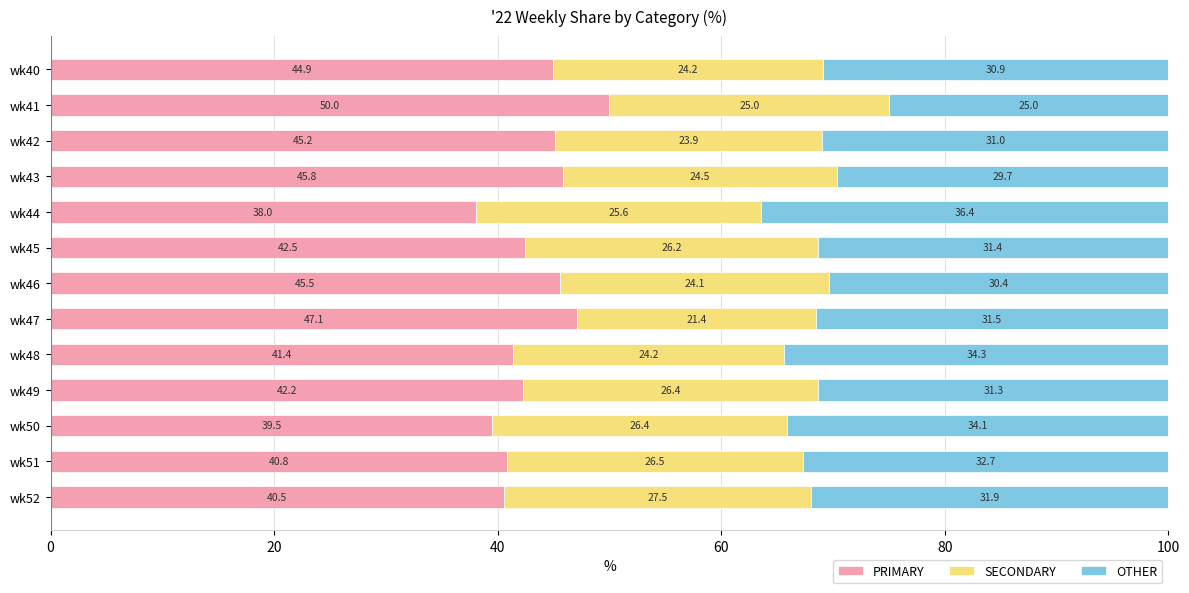

What is the lowest value of the PRIMARY series?

38.0